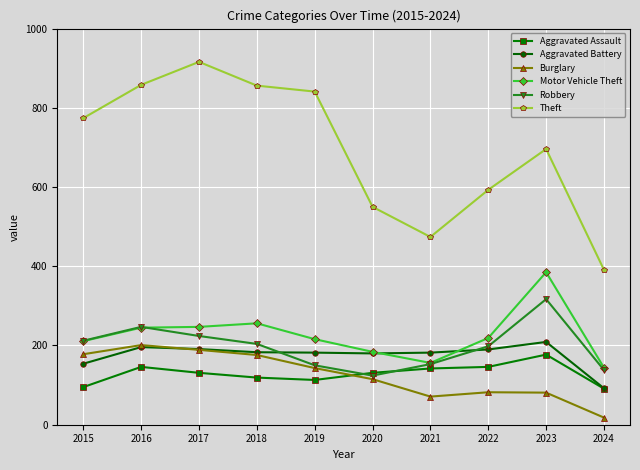

What is the lowest value of the Theft series?

391